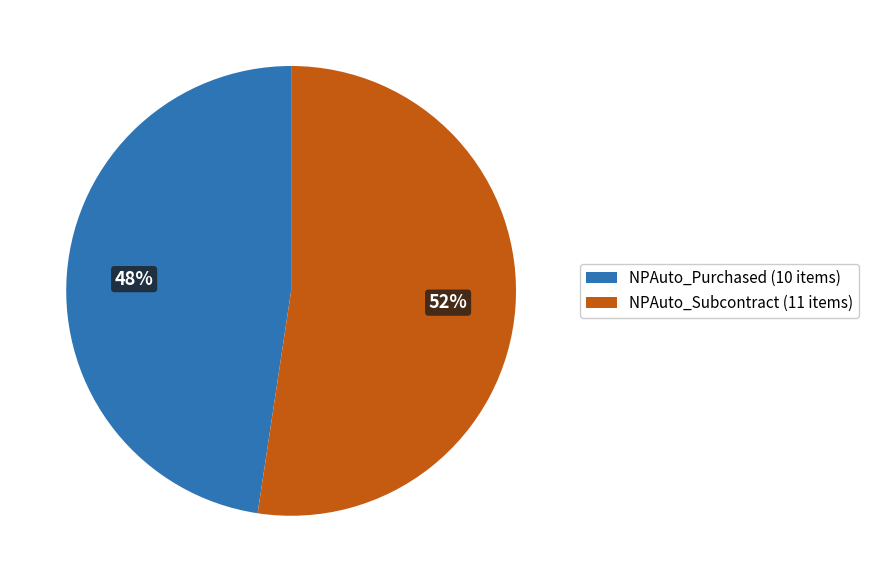

Combined, do NPAuto_Purchased and NPAuto_Subcontract account for over 50%?

Yes